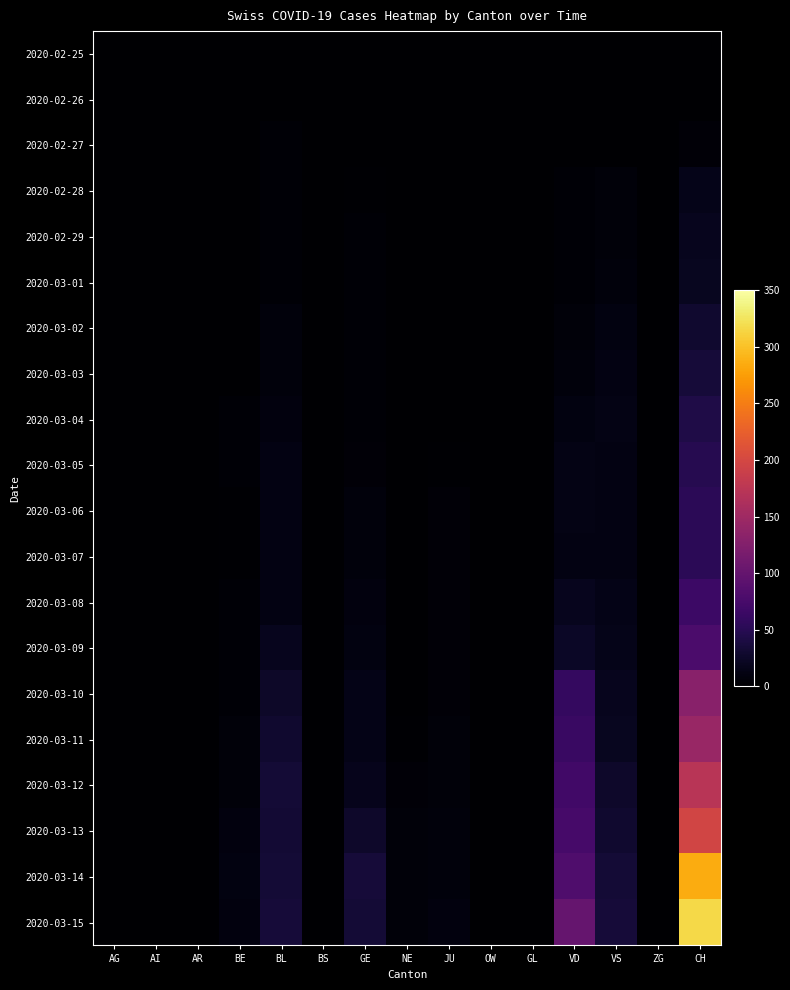

Reading left to right, extract all data points from this chart.

2020-02-25: AG=0	AI=0	AR=0	BE=0	BL=0	BS=0	GE=0	NE=0	JU=0	OW=0	GL=0	VD=0	VS=0	ZG=0	CH=0
2020-02-26: AG=0	AI=0	AR=0	BE=1	BL=0	BS=0	GE=0	NE=0	JU=0	OW=0	GL=0	VD=0	VS=0	ZG=0	CH=1
2020-02-27: AG=0	AI=0	AR=0	BE=0	BL=3	BS=0	GE=1	NE=0	JU=1	OW=0	GL=0	VD=0	VS=0	ZG=0	CH=5
2020-02-28: AG=0	AI=0	AR=0	BE=0	BL=3	BS=0	GE=2	NE=0	JU=1	OW=0	GL=0	VD=4	VS=6	ZG=0	CH=16
2020-02-29: AG=0	AI=0	AR=0	BE=0	BL=4	BS=0	GE=3	NE=0	JU=1	OW=0	GL=0	VD=4	VS=6	ZG=0	CH=19
2020-03-01: AG=0	AI=0	AR=0	BE=0	BL=4	BS=0	GE=3	NE=0	JU=1	OW=0	GL=0	VD=4	VS=7	ZG=0	CH=20
2020-03-02: AG=0	AI=0	AR=0	BE=1	BL=7	BS=0	GE=3	NE=0	JU=1	OW=0	GL=0	VD=6	VS=10	ZG=0	CH=29
2020-03-03: AG=0	AI=0	AR=0	BE=1	BL=8	BS=0	GE=4	NE=0	JU=1	OW=0	GL=0	VD=8	VS=12	ZG=0	CH=35
2020-03-04: AG=0	AI=0	AR=0	BE=4	BL=9	BS=0	GE=4	NE=0	JU=1	OW=0	GL=1	VD=10	VS=13	ZG=0	CH=43
2020-03-05: AG=0	AI=0	AR=0	BE=4	BL=11	BS=0	GE=5	NE=0	JU=2	OW=0	GL=0	VD=13	VS=11	ZG=0	CH=48
2020-03-06: AG=0	AI=0	AR=0	BE=2	BL=11	BS=0	GE=7	NE=0	JU=5	OW=0	GL=0	VD=13	VS=12	ZG=0	CH=53
2020-03-07: AG=0	AI=0	AR=0	BE=2	BL=11	BS=0	GE=7	NE=0	JU=5	OW=0	GL=0	VD=12	VS=12	ZG=0	CH=52
2020-03-08: AG=0	AI=0	AR=0	BE=3	BL=12	BS=0	GE=9	NE=0	JU=5	OW=0	GL=0	VD=19	VS=15	ZG=0	CH=66
2020-03-09: AG=0	AI=0	AR=0	BE=4	BL=18	BS=0	GE=10	NE=0	JU=5	OW=0	GL=0	VD=24	VS=16	ZG=0	CH=78
2020-03-10: AG=0	AI=0	AR=0	BE=4	BL=25	BS=0	GE=14	NE=0	JU=5	OW=0	GL=0	VD=59	VS=19	ZG=0	CH=131
2020-03-11: AG=0	AI=0	AR=0	BE=6	BL=30	BS=0	GE=14	NE=2	JU=6	OW=0	GL=0	VD=63	VS=20	ZG=0	CH=144
2020-03-12: AG=1	AI=0	AR=0	BE=6	BL=33	BS=0	GE=17	NE=5	JU=6	OW=0	GL=0	VD=71	VS=27	ZG=0	CH=173
2020-03-13: AG=0	AI=0	AR=0	BE=9	BL=32	BS=0	GE=26	NE=6	JU=8	OW=0	GL=0	VD=75	VS=29	ZG=0	CH=196
2020-03-14: AG=0	AI=0	AR=0	BE=10	BL=34	BS=0	GE=35	NE=6	JU=8	OW=0	GL=0	VD=82	VS=33	ZG=0	CH=285
2020-03-15: AG=0	AI=0	AR=0	BE=9	BL=35	BS=0	GE=34	NE=6	JU=9	OW=1	GL=0	VD=100	VS=35	ZG=0	CH=317